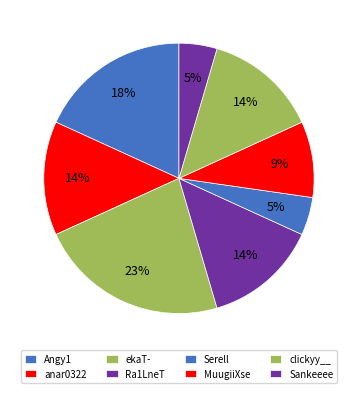

How many slices are in this pie chart?

8